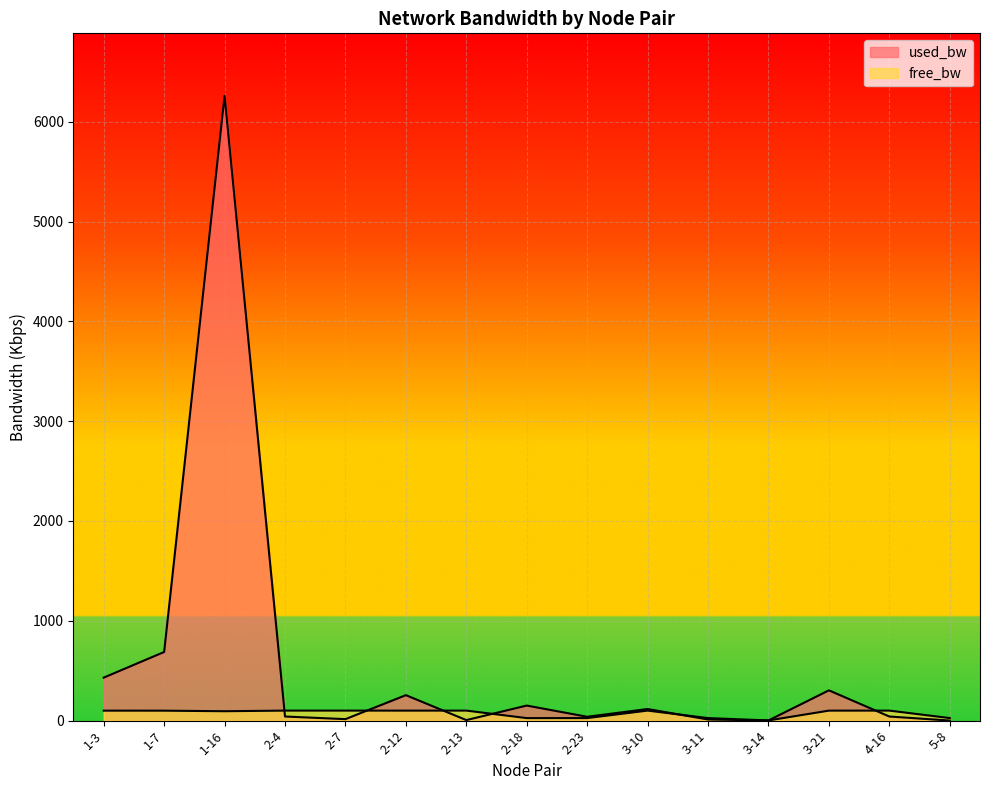

True or false: free_bw has more than 2 interior local peaks.

True